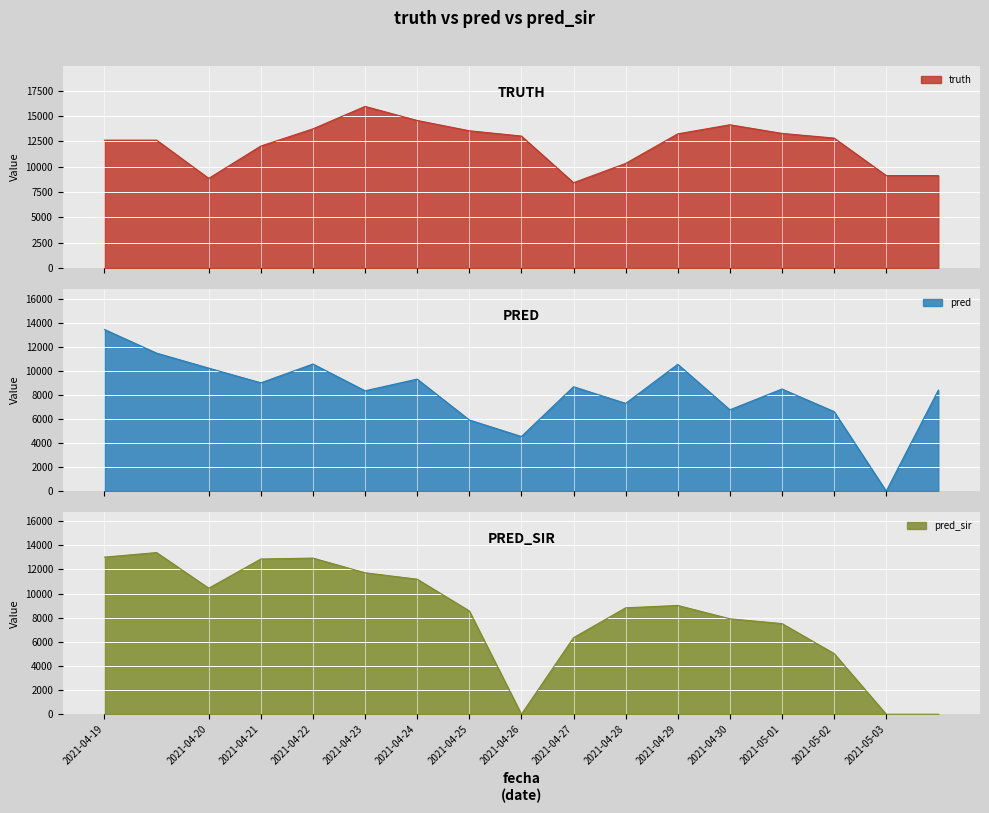

True or false: truth and pred_sir intersect in this chart.

True